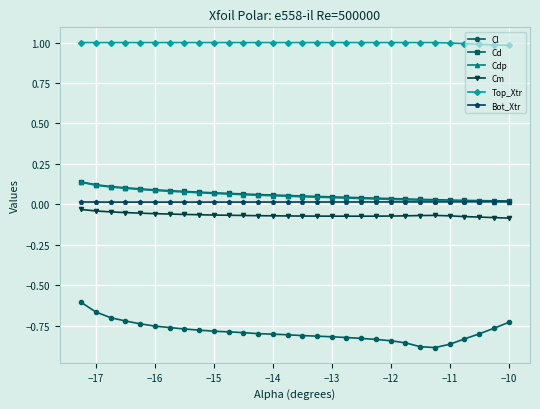

True or false: Top_Xtr and Cm cross at least once.

False